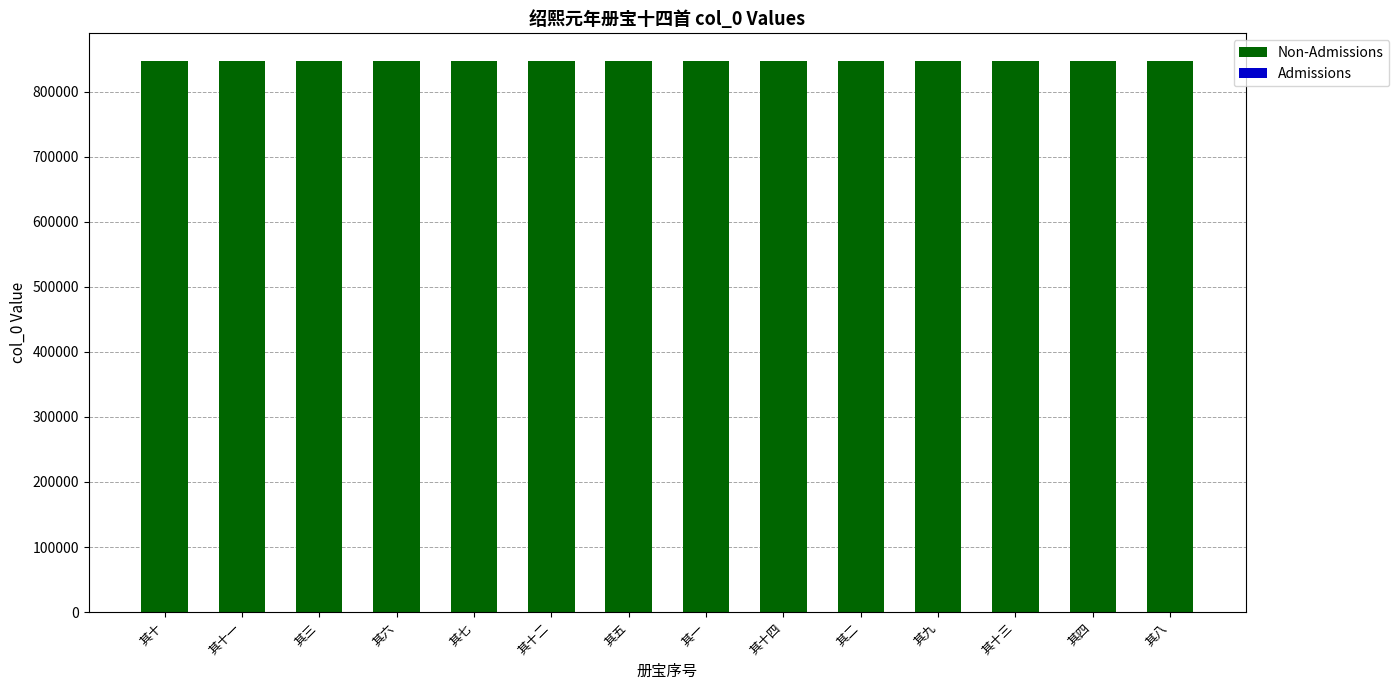

Which series has the largest total across all categories?

Non-Admissions